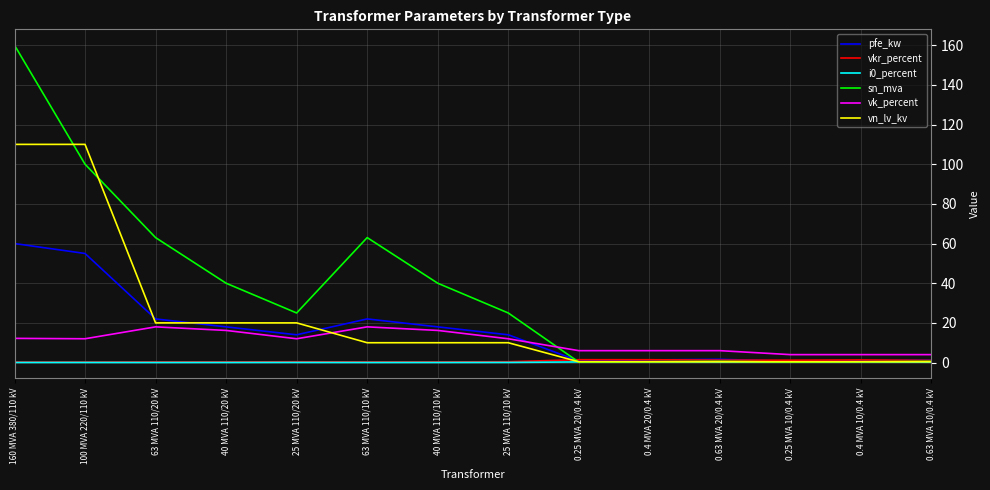

True or false: vk_percent and i0_percent cross at least once.

False